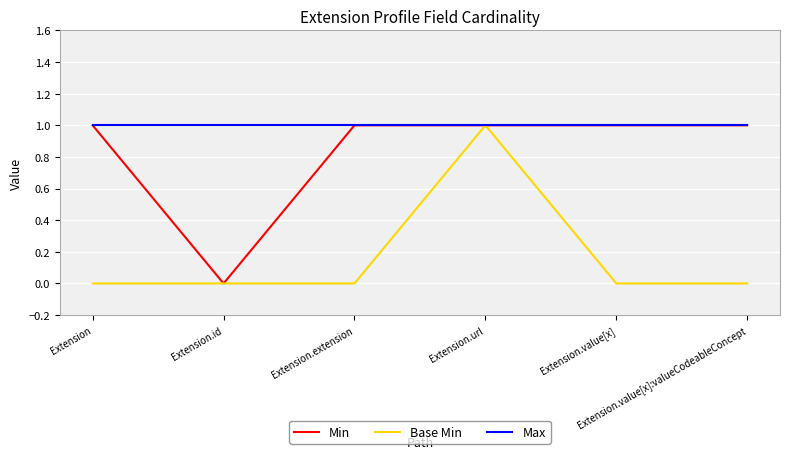

List the series in order of their overall mean, lowest first.

Base Min, Min, Max